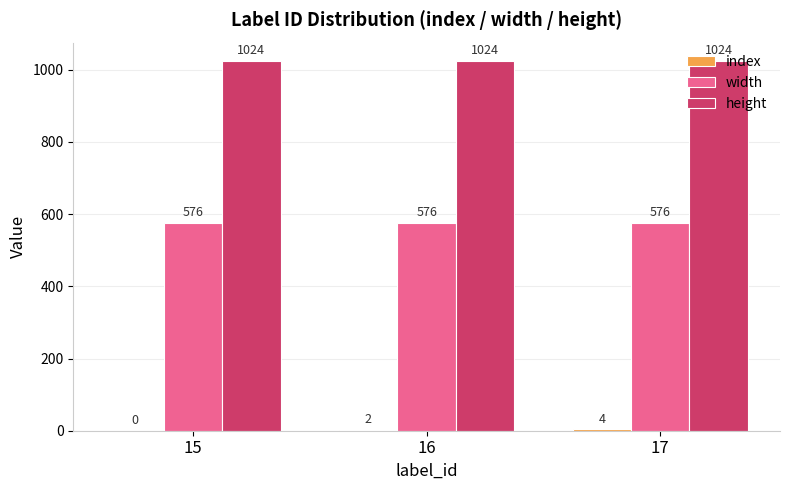

At which category is the sum across all series the highest?

17